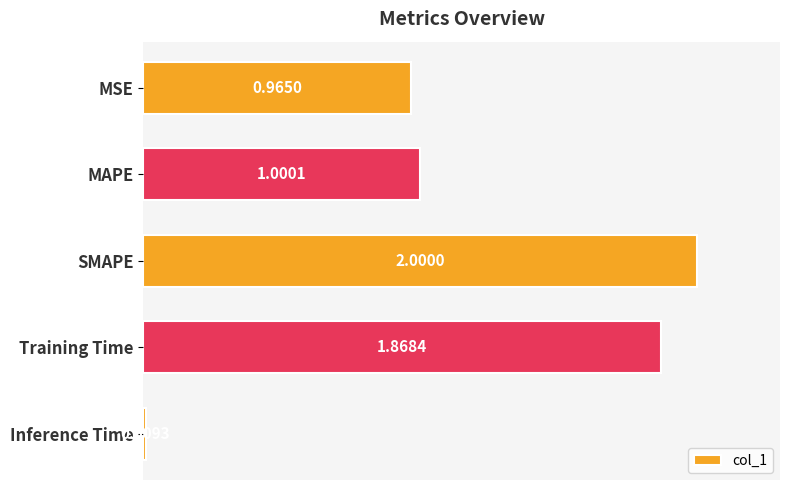

What is the label of the 5th bar from the top?

Inference Time